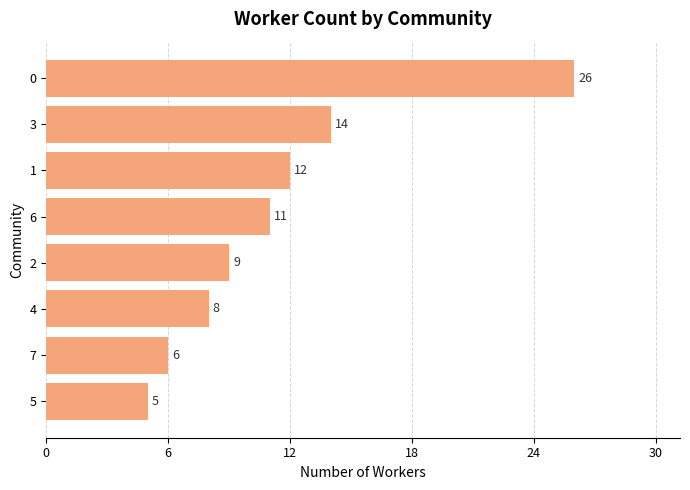

How many values are below 11?

4